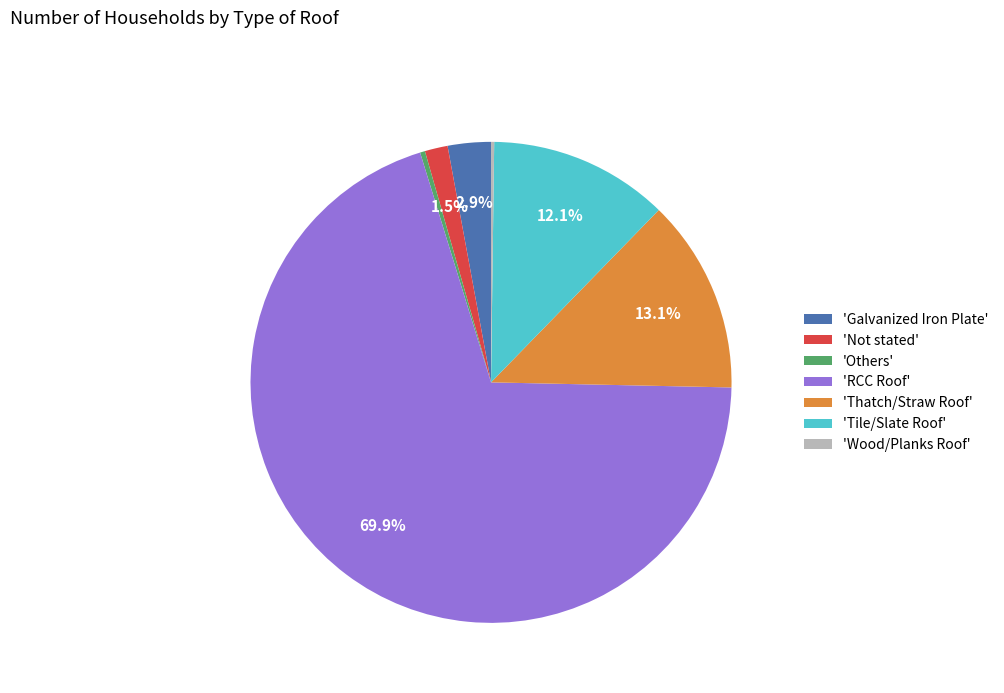

Is 'RCC Roof' the majority of the pie?

Yes